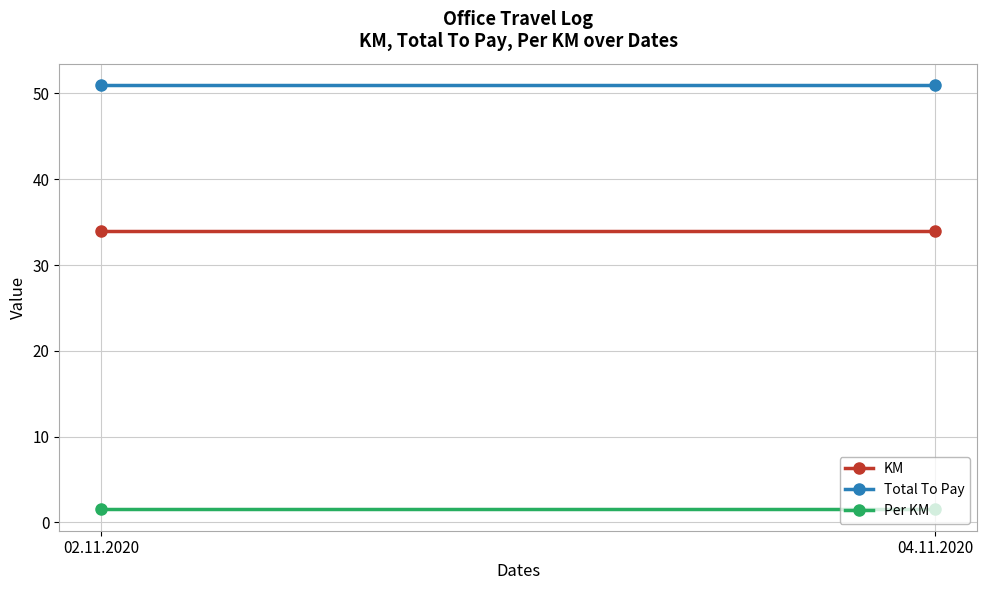

Which series has the largest total across all categories?

Total To Pay